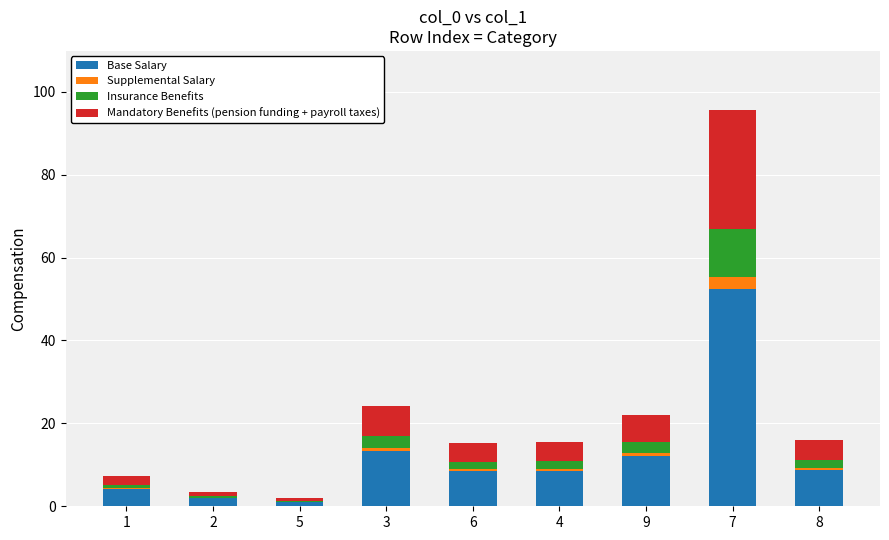

At which category is the sum across all series the highest?

7